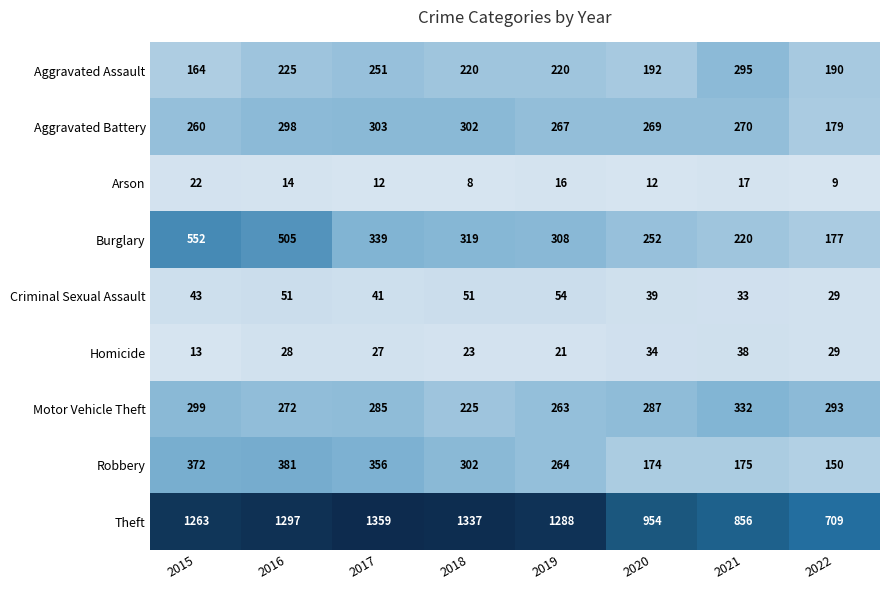

What is the lowest value of the Homicide series?

13